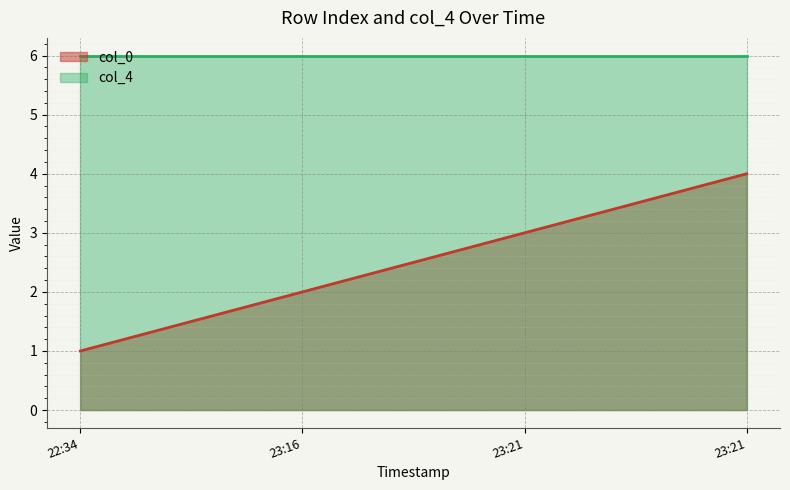

The value at 23:21 is 3. True or false?

True